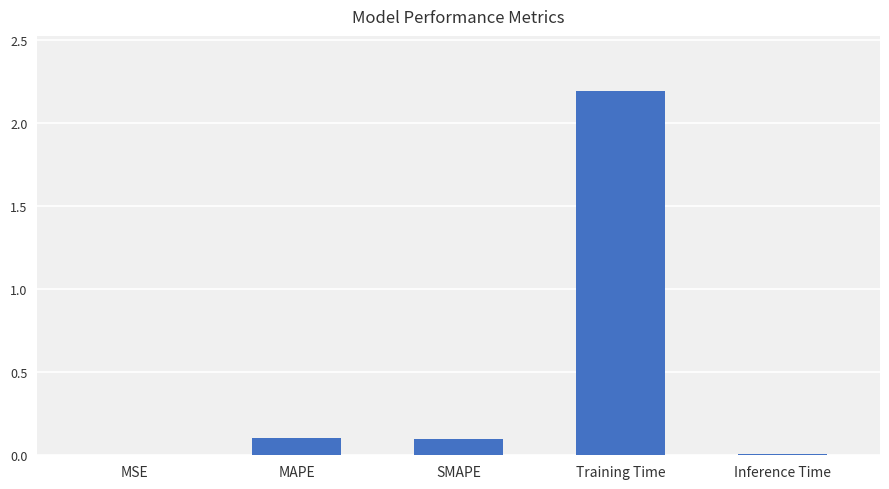

How many distinct data groups are displayed?

1